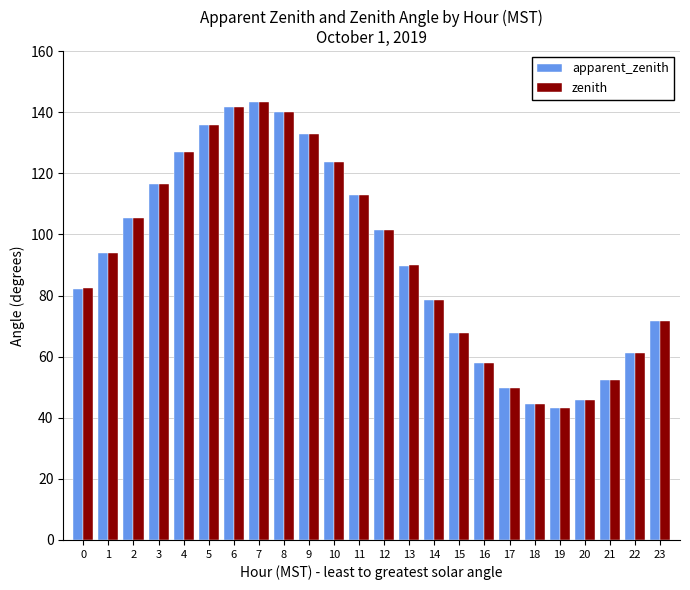

What is the difference between the maximum and minimum values in the apparent_zenith series?

100.3